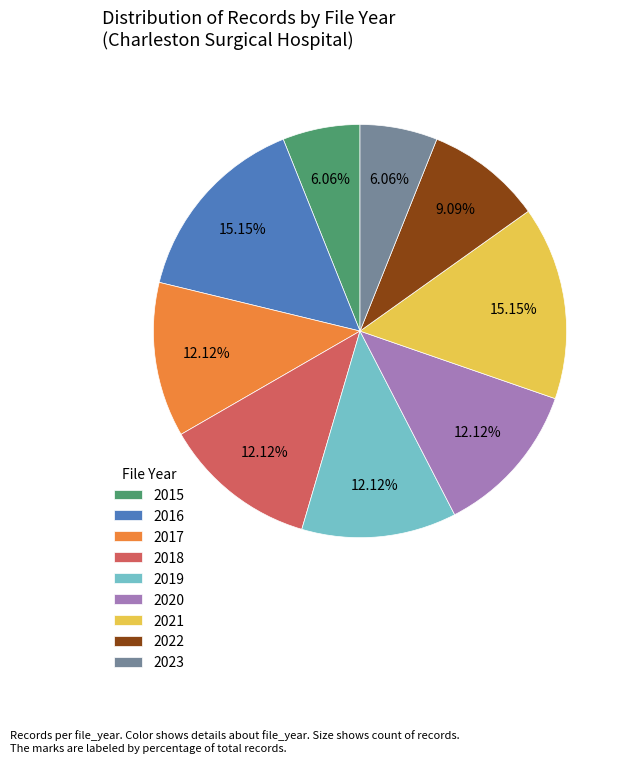

What is the ratio of the value at 2019 to the value at 2018?

1.0